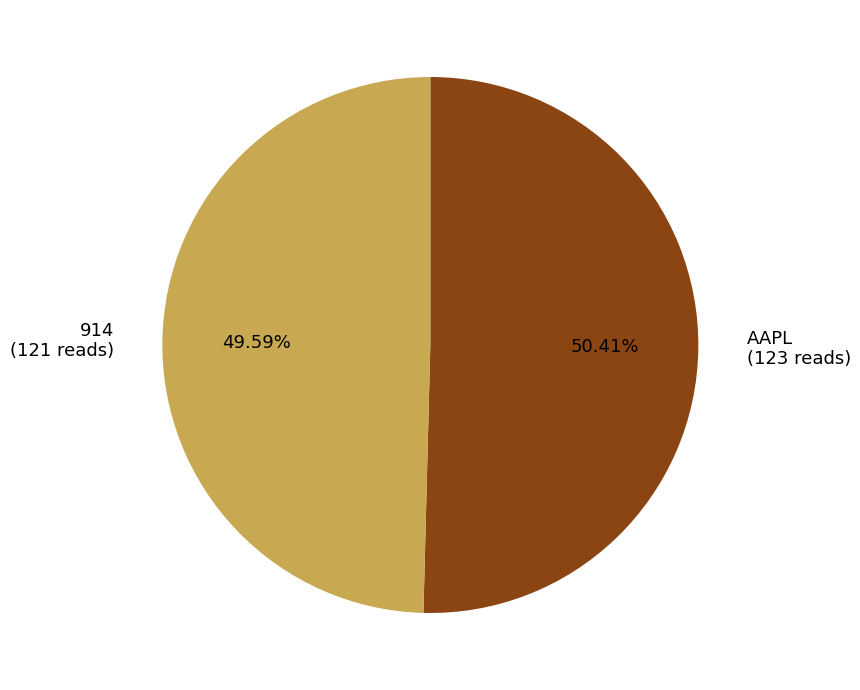

What percentage is the AAPL slice, to the nearest percent?

50%